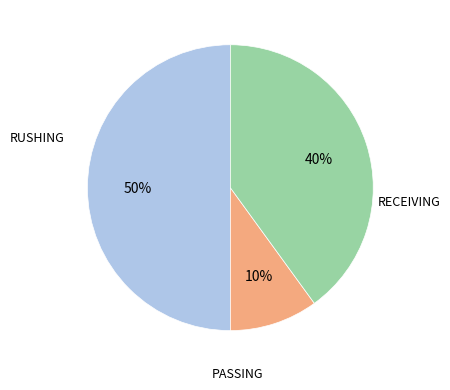

To the nearest percent, what is the difference between the largest and smallest slice percentages?

40%